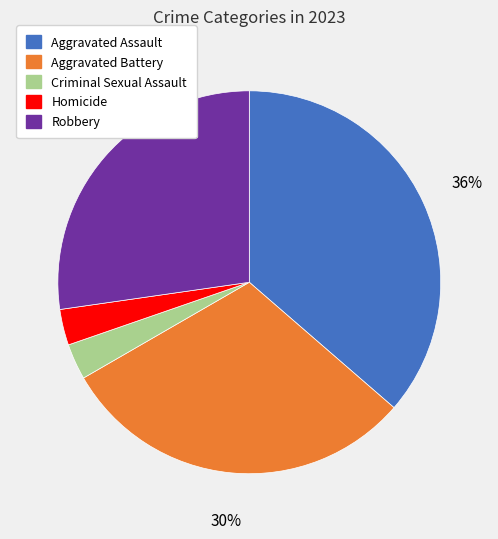

Between Criminal Sexual Assault and Aggravated Assault, which is larger?

Aggravated Assault